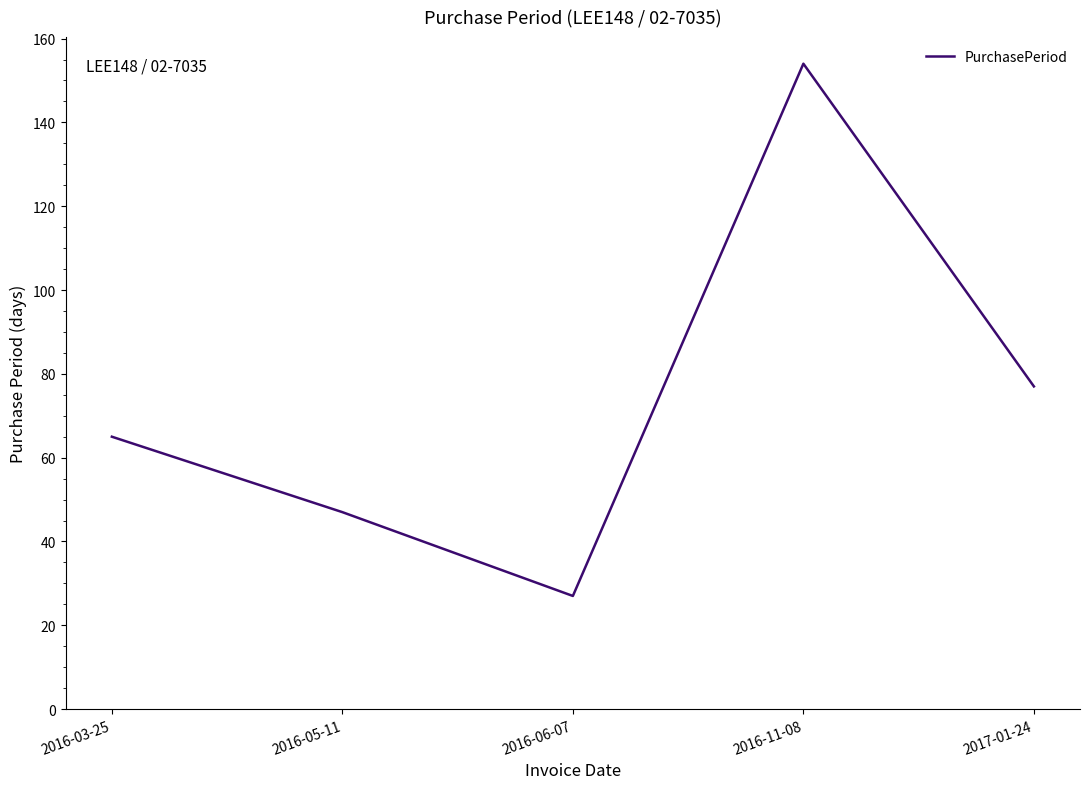

At which label is the value closest to 90?

2017-01-24